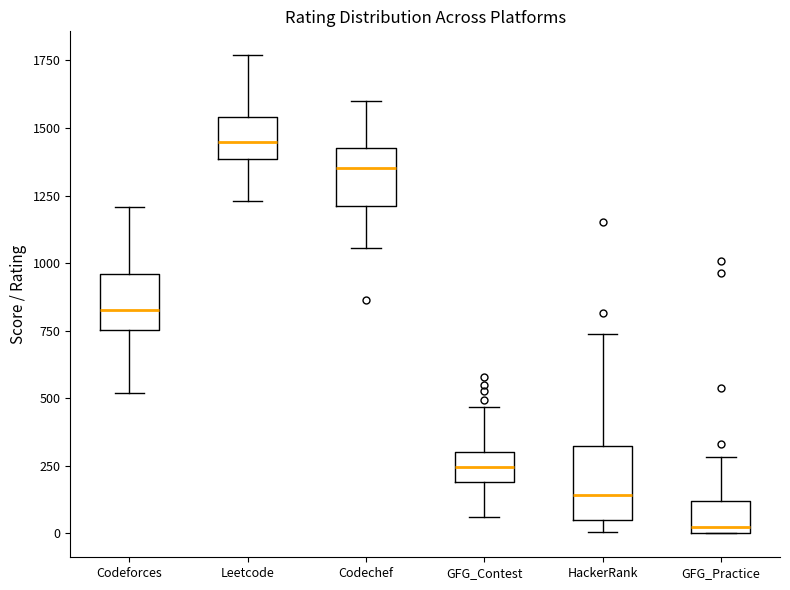

Which box's median line is the lowest?

GFG_Practice